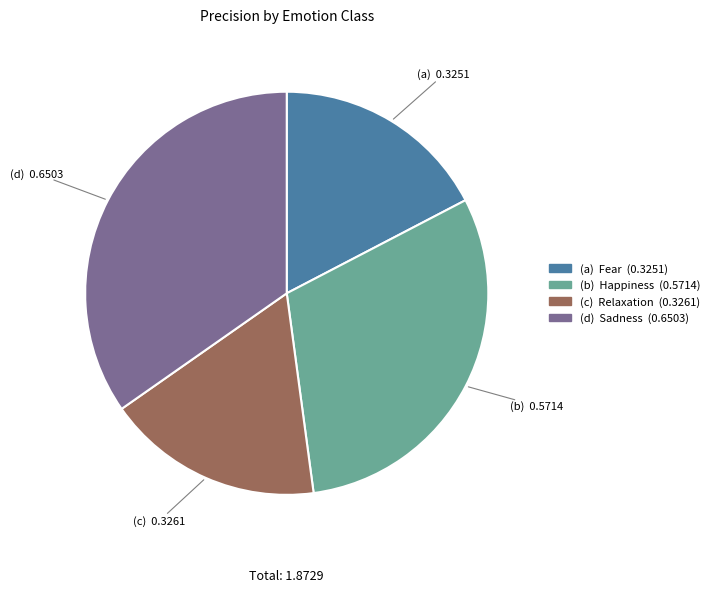

Is there a majority slice in this chart?

No